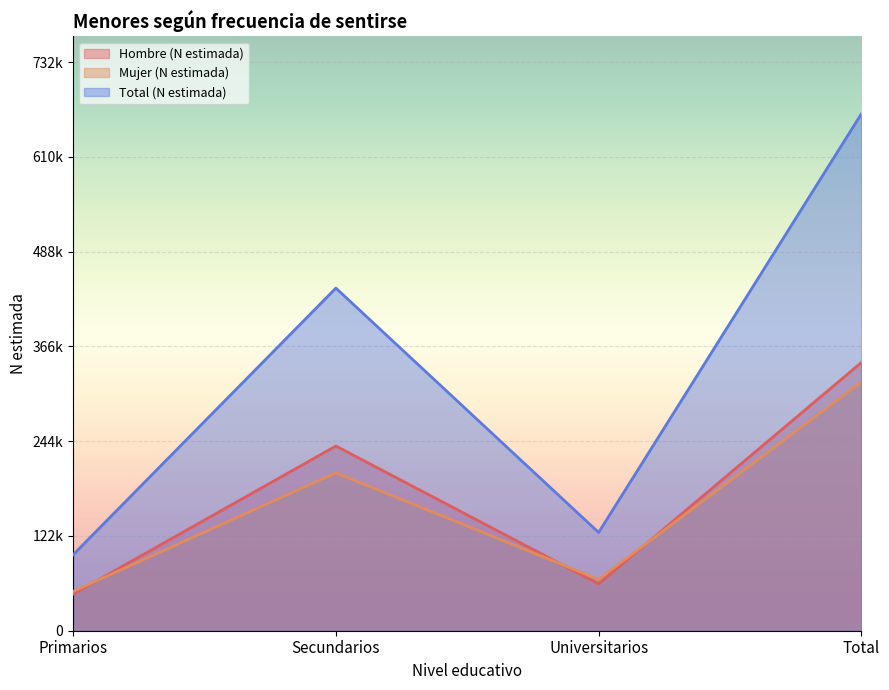

What is the spread (max minus min) of values at Primarios?

50674